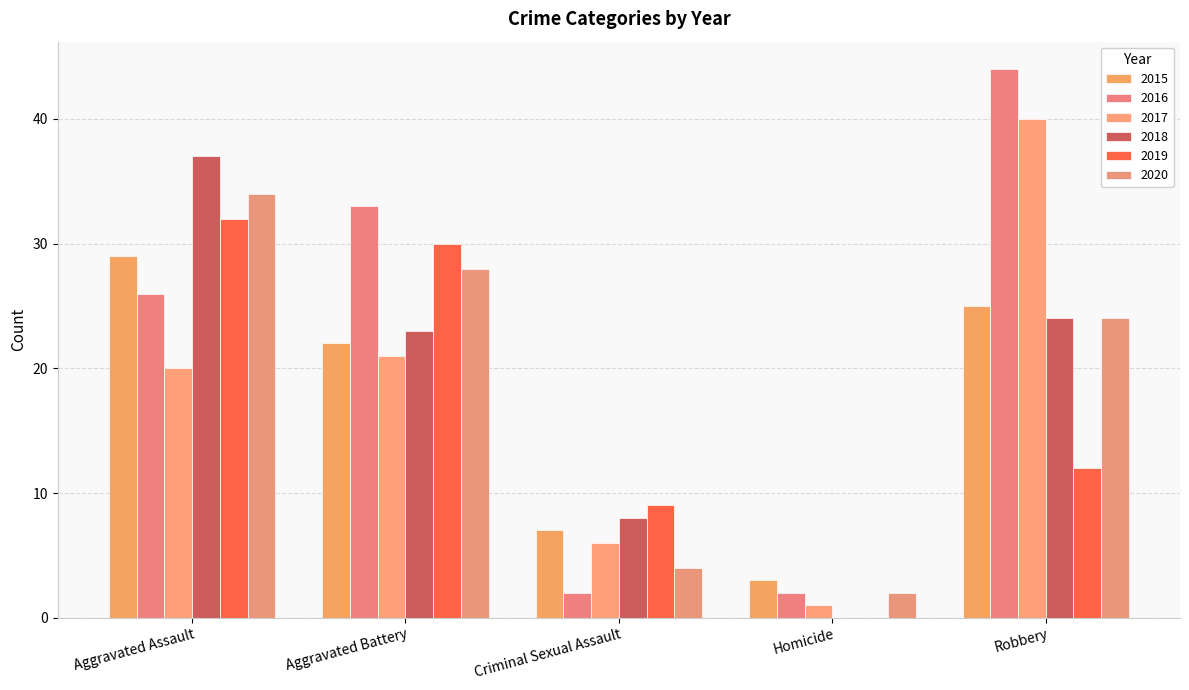

How many data points does each series have?

5